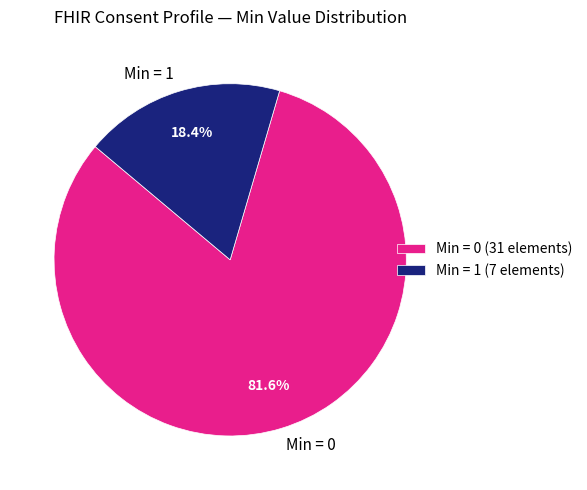

Combined, do Min = 0 and Min = 1 account for over 50%?

Yes